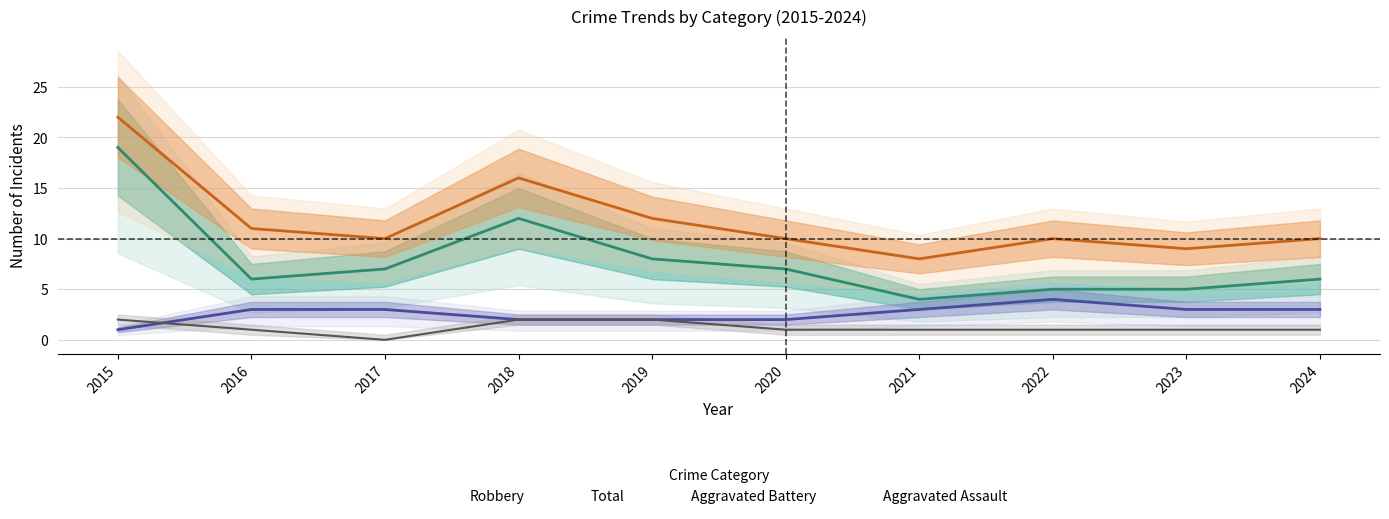

Which series has the largest total across all categories?

Total